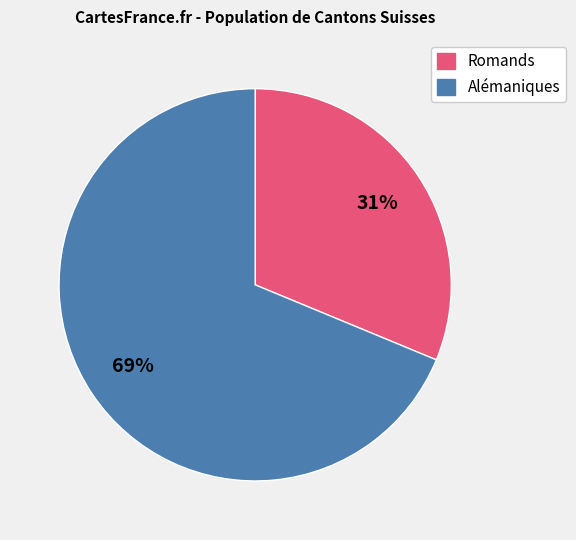

Is there any slice that represents more than half of the pie?

Yes